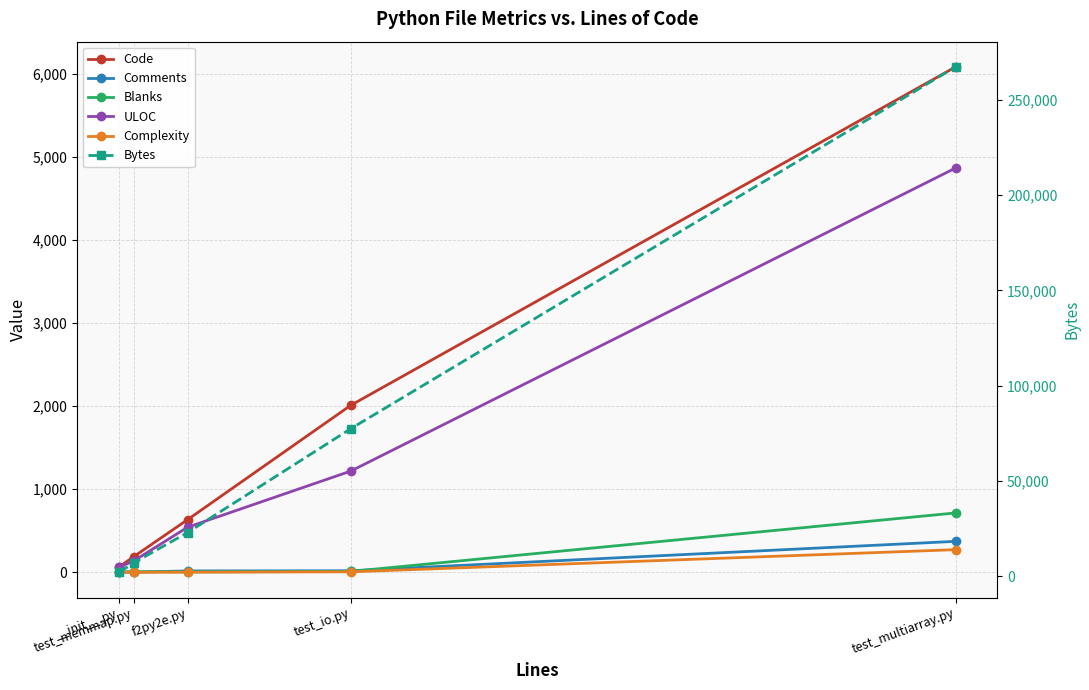

What position from the right is test_memmap.py?

4